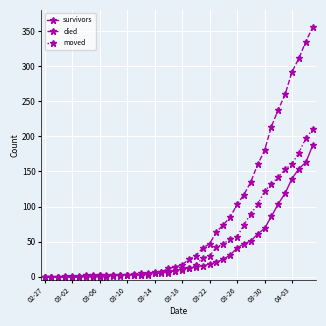

Which series has the largest total across all categories?

died